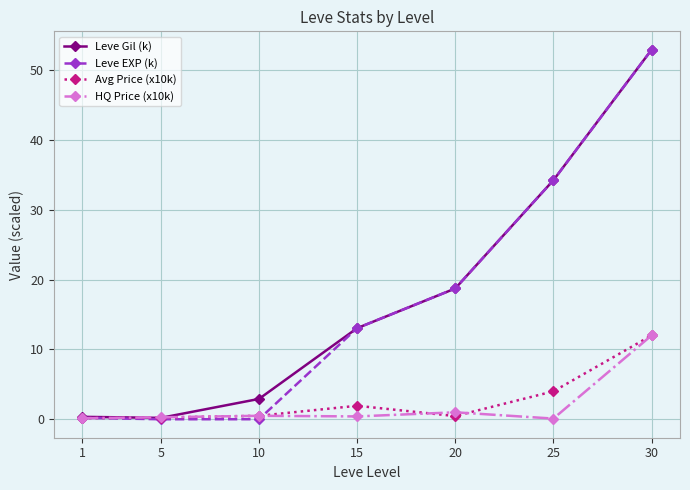

What are all the series names shown in the legend?

Leve Gil (k), Leve EXP (k), Avg Price (x10k), HQ Price (x10k)